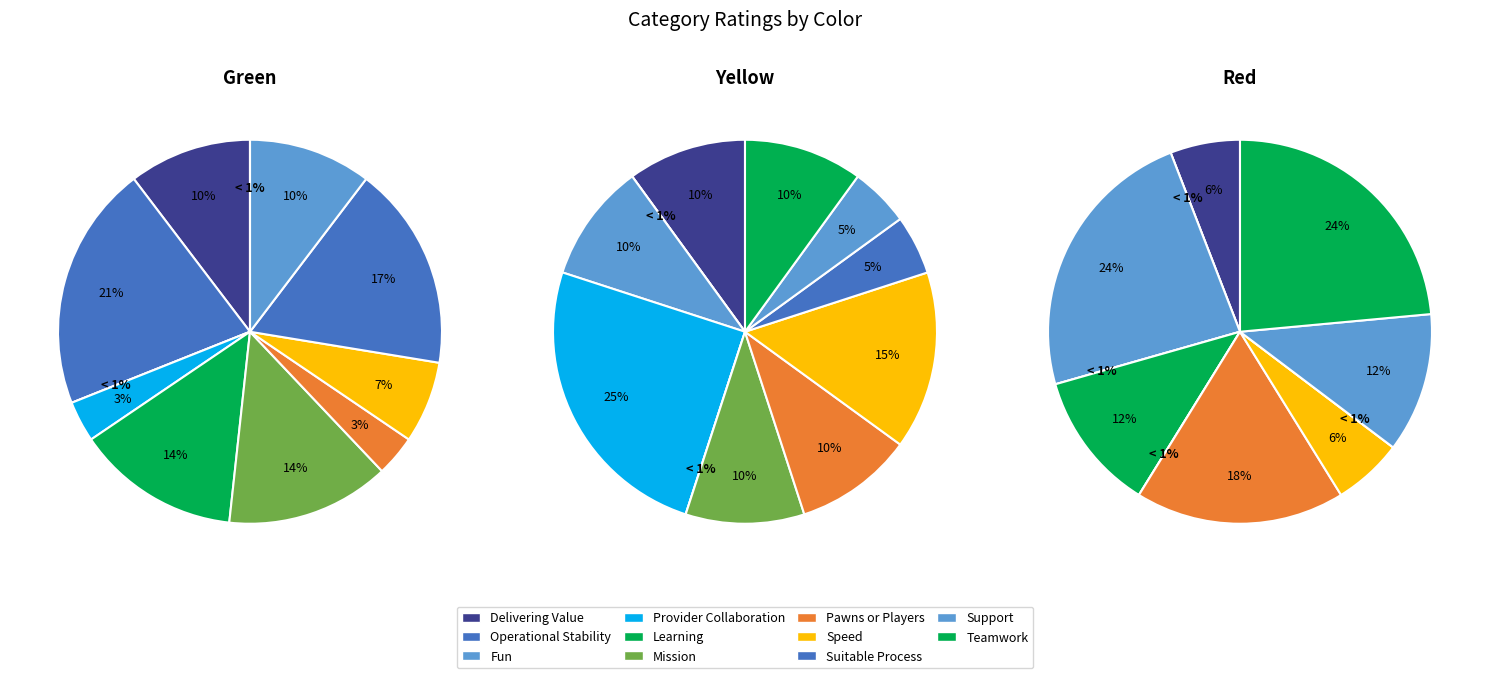

Is it true that Suitable Process is 17% of the pie?

True